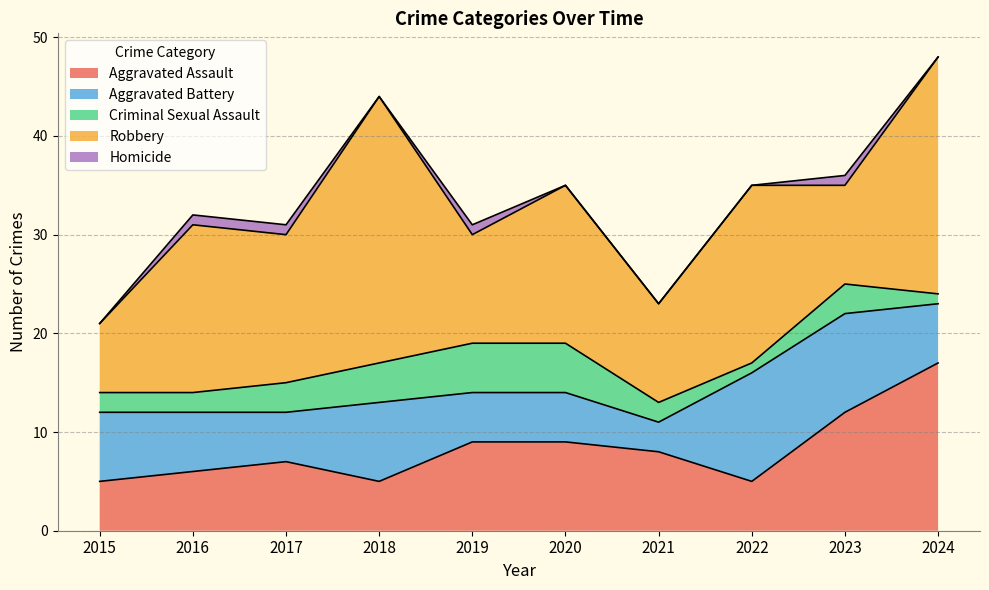

Reading left to right, what are all the values shown in this chart?

Aggravated Assault: 2015=5	2016=6	2017=7	2018=5	2019=9	2020=9	2021=8	2022=5	2023=12	2024=17
Aggravated Battery: 2015=7	2016=6	2017=5	2018=8	2019=5	2020=5	2021=3	2022=11	2023=10	2024=6
Criminal Sexual Assault: 2015=2	2016=2	2017=3	2018=4	2019=5	2020=5	2021=2	2022=1	2023=3	2024=1
Robbery: 2015=7	2016=17	2017=15	2018=27	2019=11	2020=16	2021=10	2022=18	2023=10	2024=24
Homicide: 2015=0	2016=1	2017=1	2018=0	2019=1	2020=0	2021=0	2022=0	2023=1	2024=0